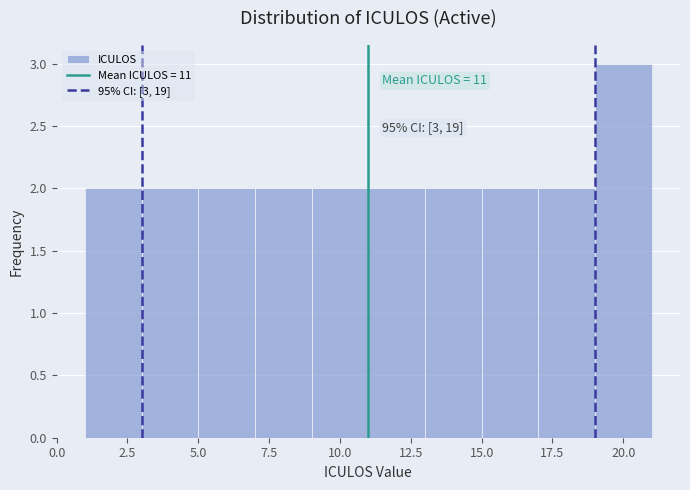

Which range on the x-axis has the tallest bar?

19 to 21